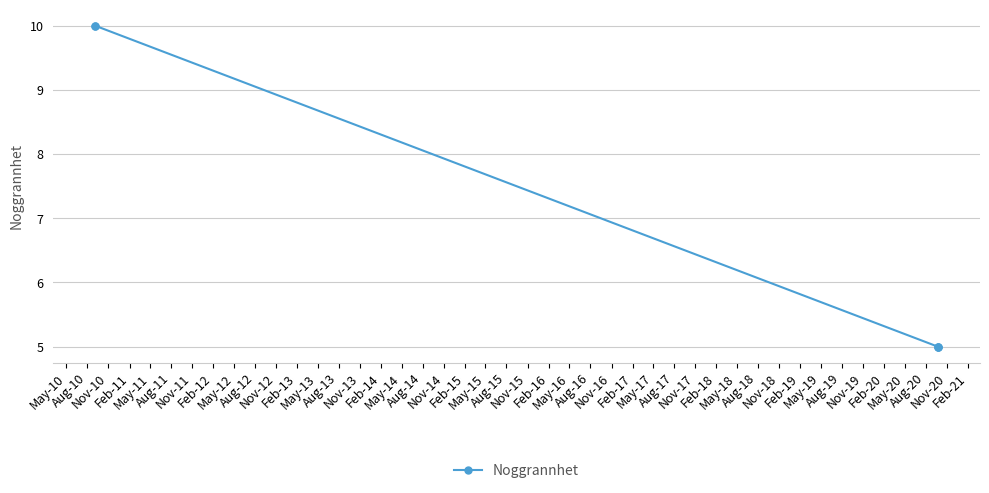

What is the sum of all values?

35